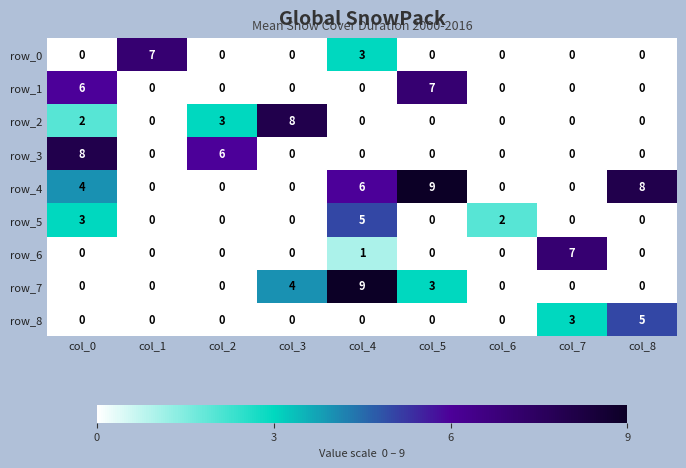

Is it true that row_1 equals 6 at col_0?

True